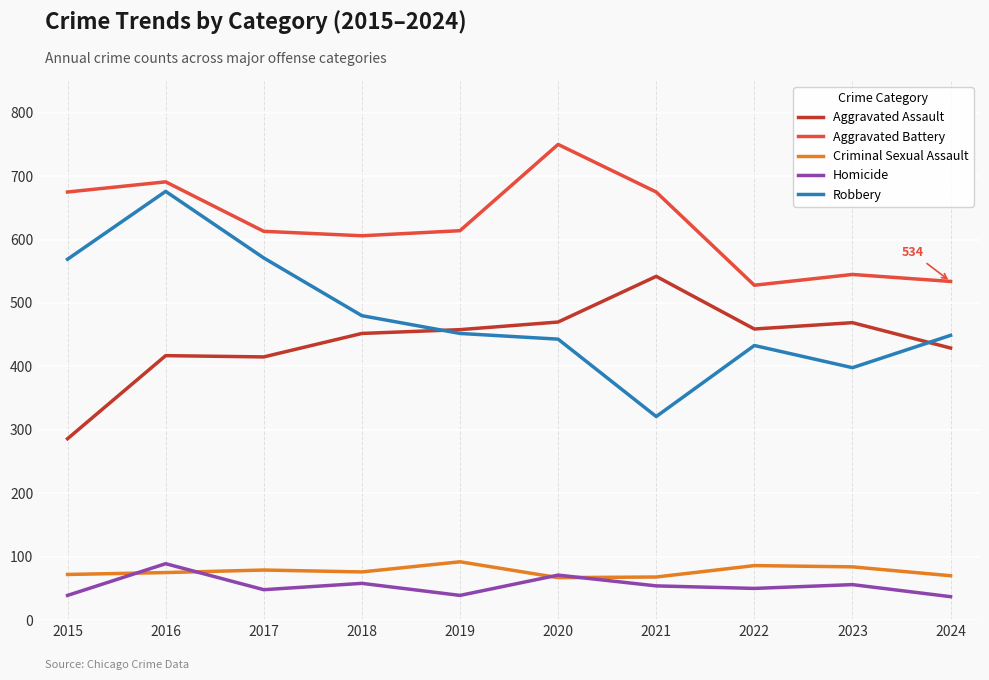

At which label does Robbery first exceed 452?

2015